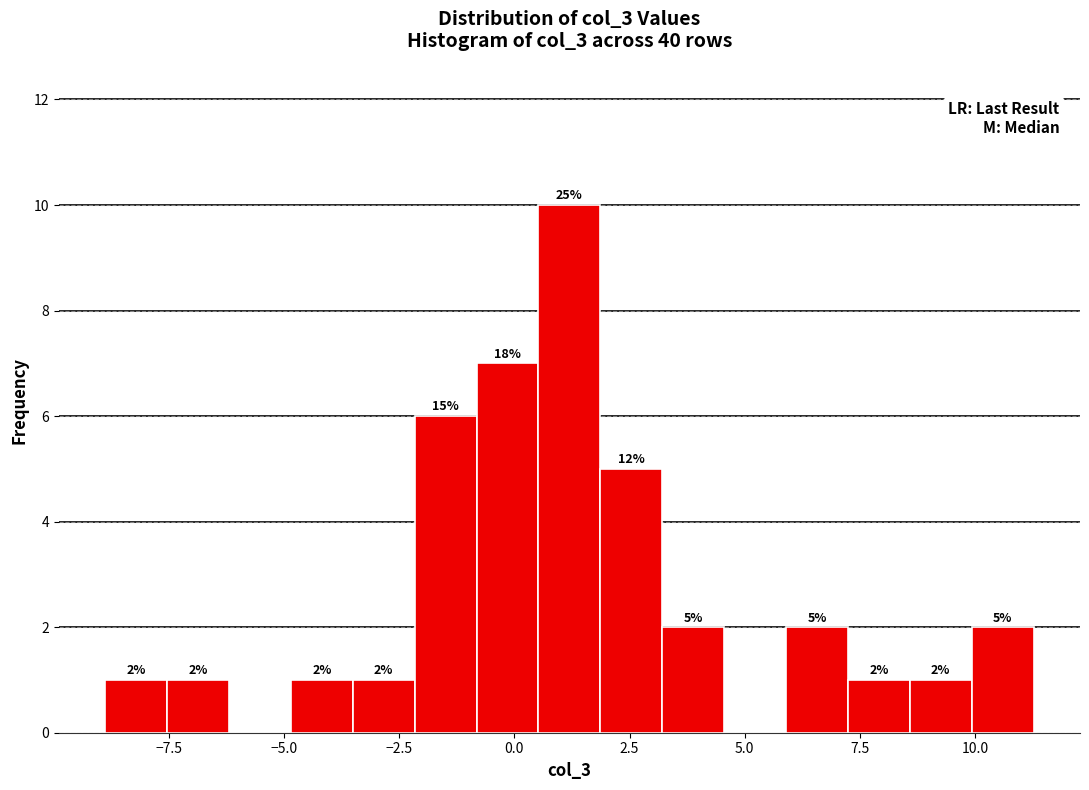

Around what value on the x-axis is the tallest bar? Give the approximate position of its centre, as read against the axis.

1.0